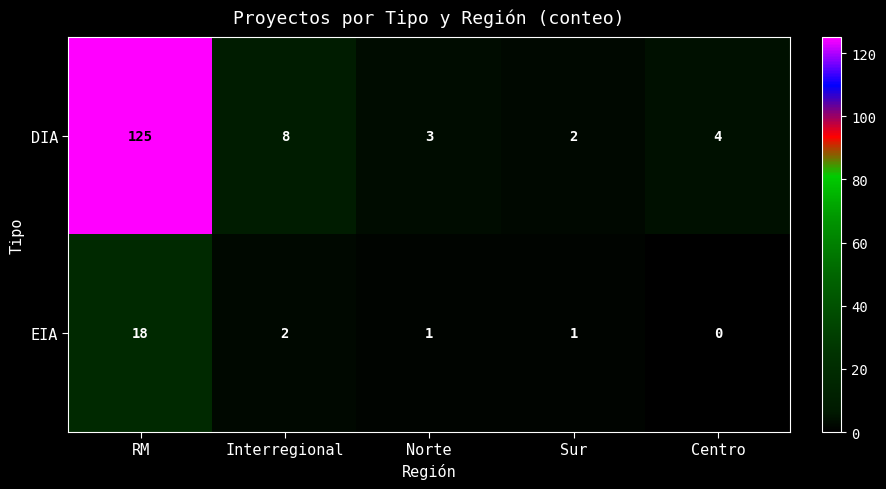

Rank the series by their maximum value, from highest to lowest.

DIA, EIA